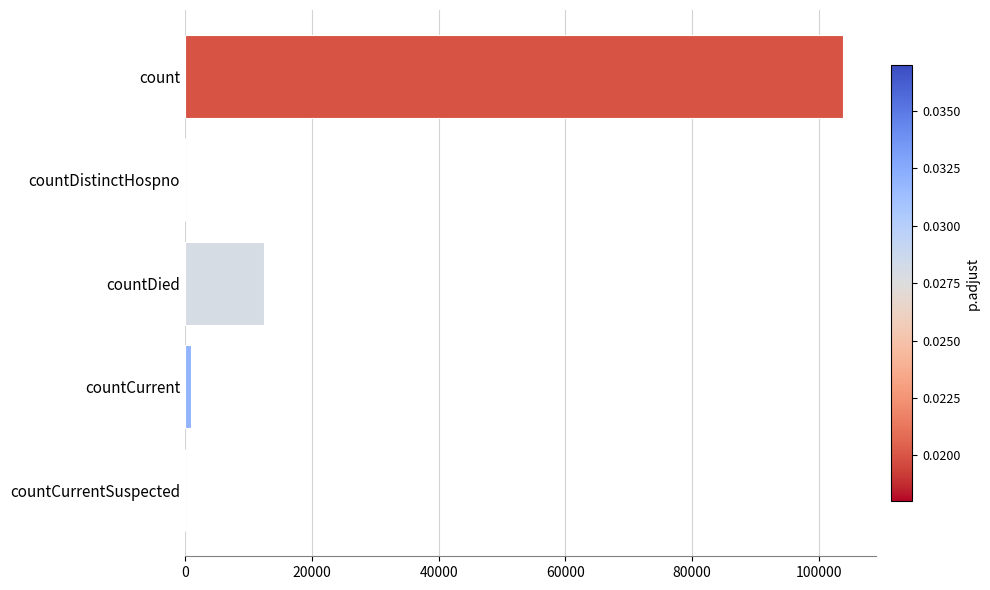

The value at countDied is 12502. True or false?

True